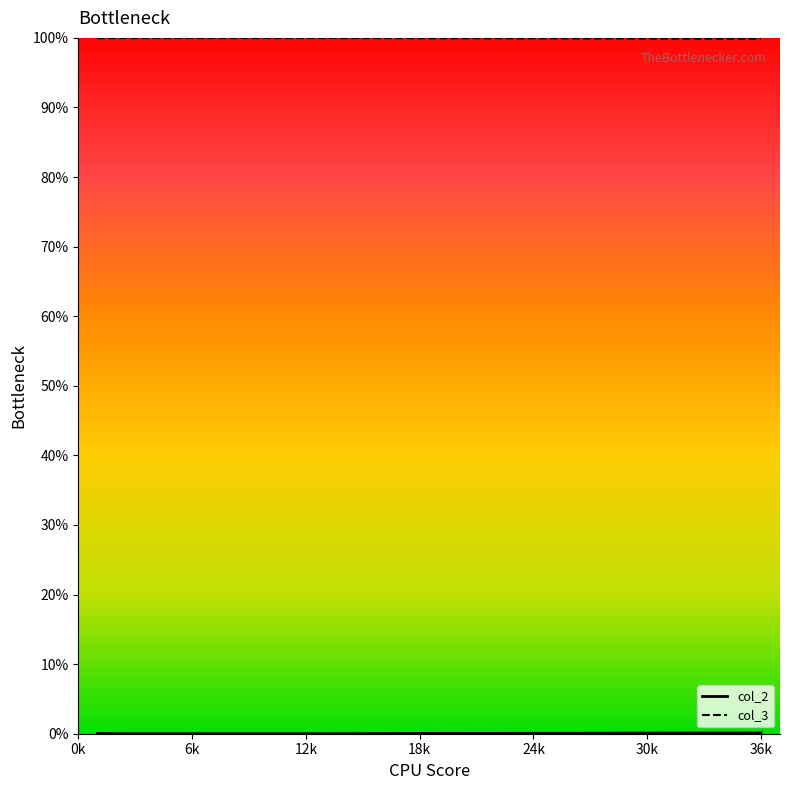

How many interior local peaks does the col_2 series have?

6